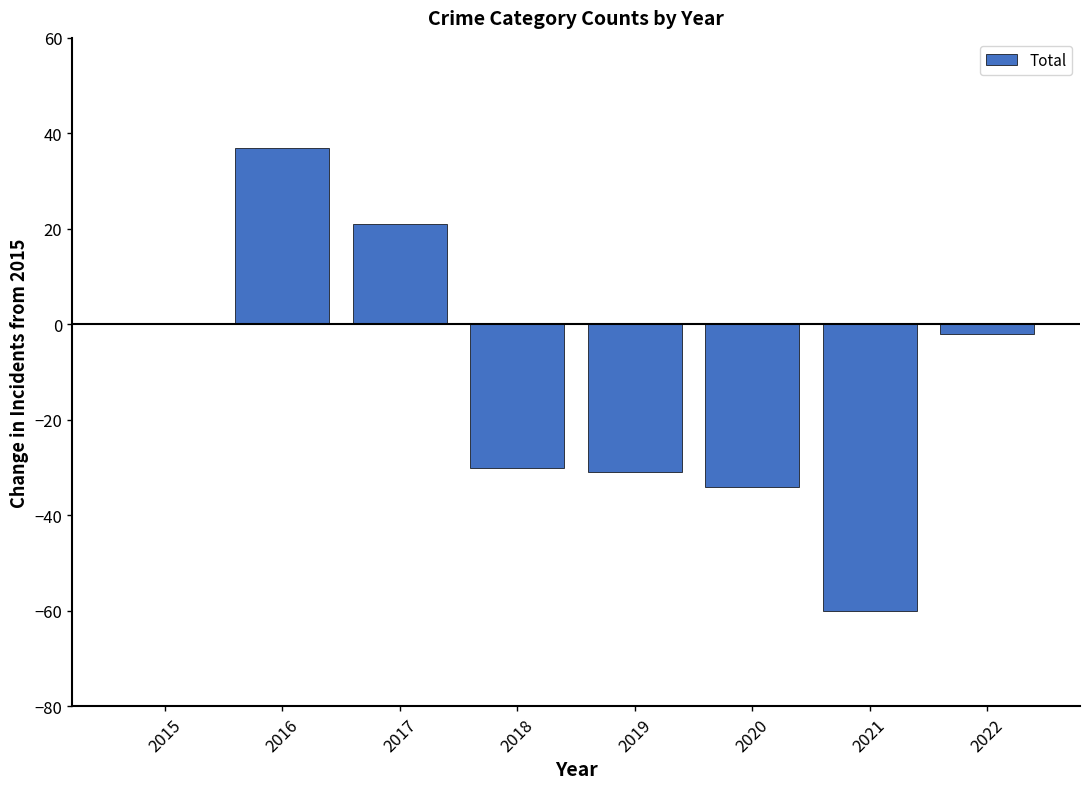

Are the bars horizontal?

No